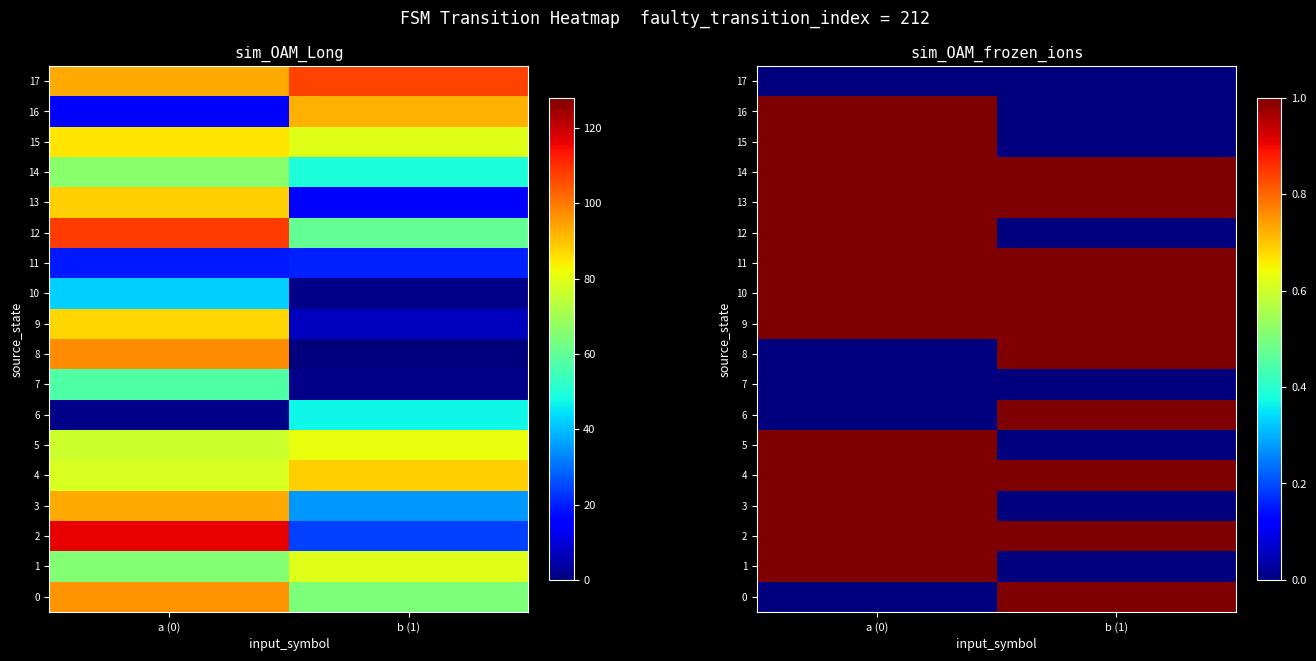

Is it true that 2 equals 2 at b (1)?

False